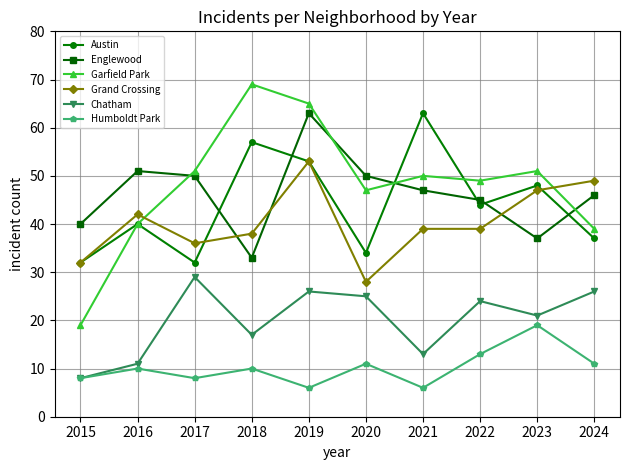

What is the maximum value for Grand Crossing?

53